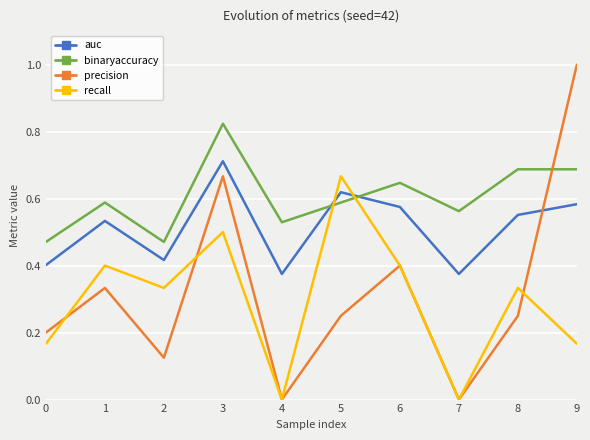

How many times do binaryaccuracy and recall cross each other?

2